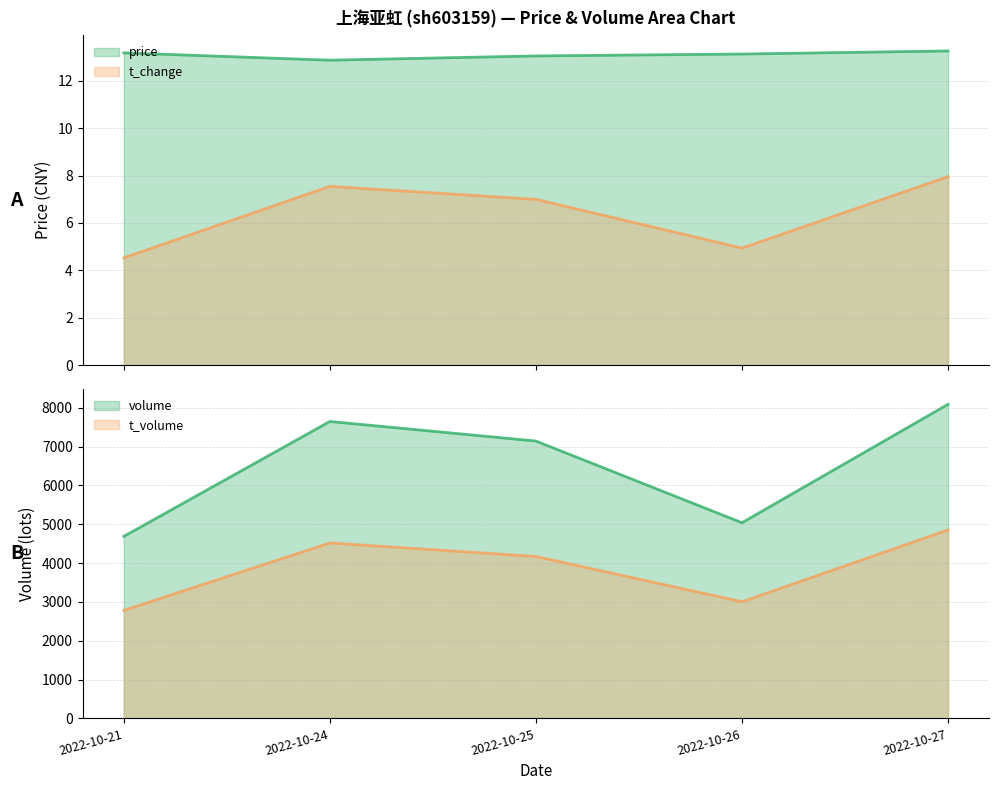

Count the number of categories in the chart.

5